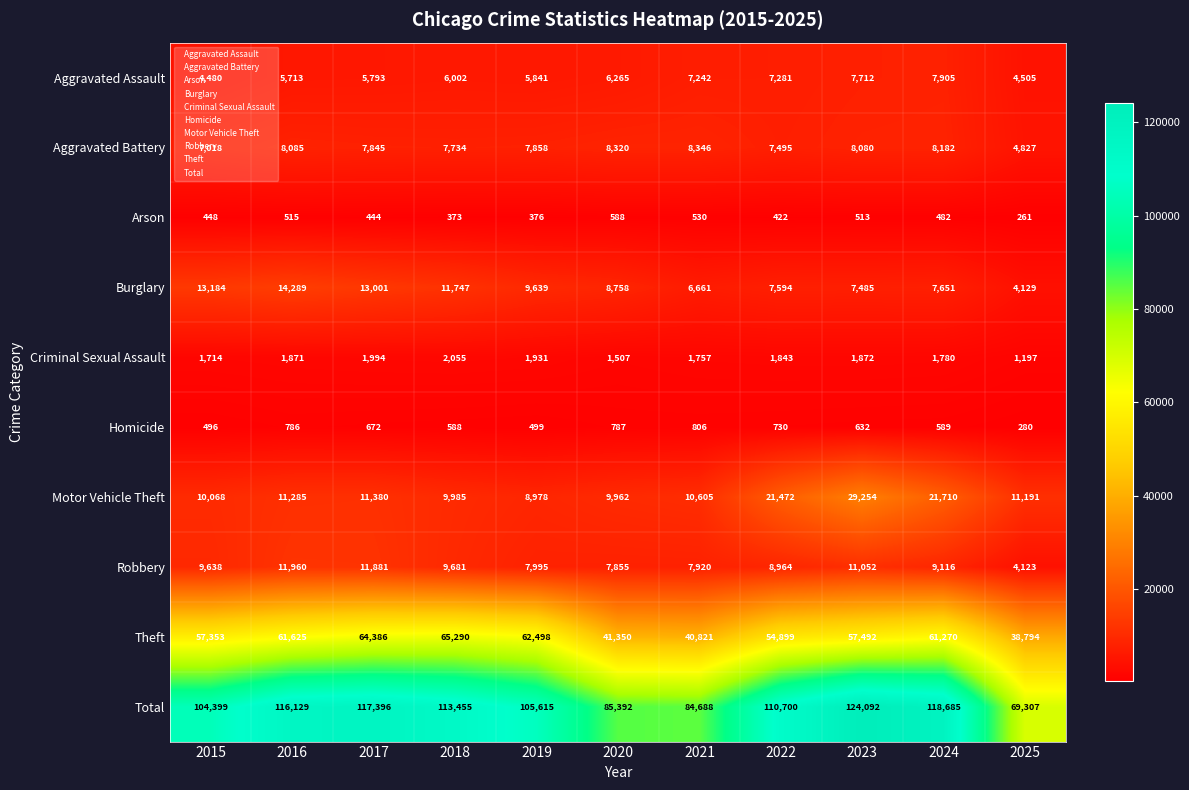

What is the sum of the Total values at 2021 and 2020?

170080